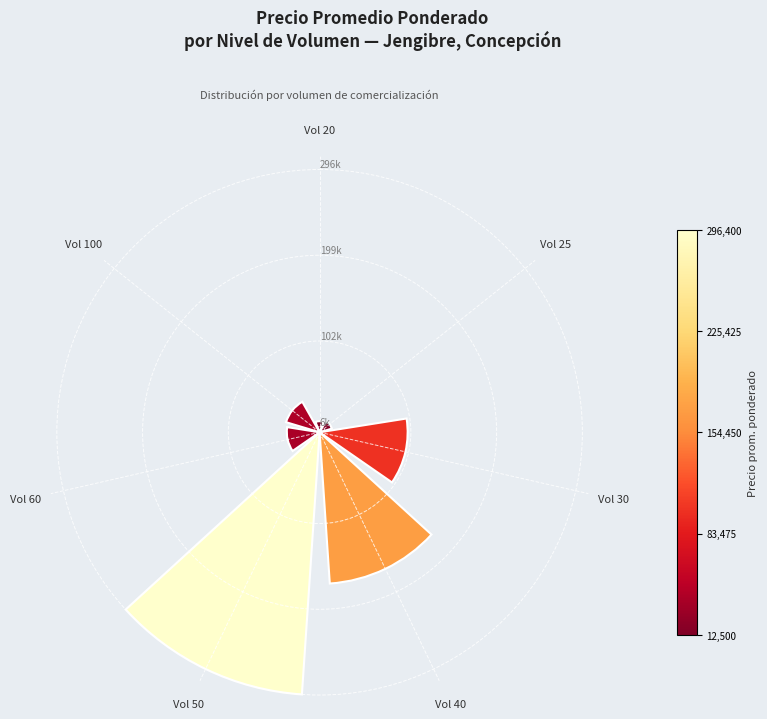

Rank the categories by value from highest to lowest.

Vol 50, Vol 40, Vol 30, Vol 100, Vol 60, Vol 25, Vol 20